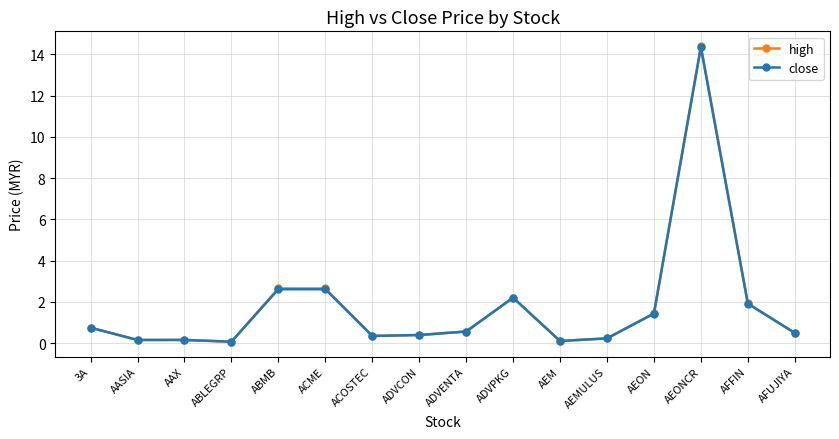

What is the label of the 13th point from the right?

ABLEGRP